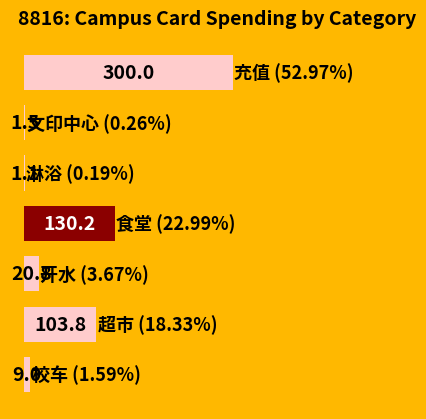

What is the sum of all values?

566.4